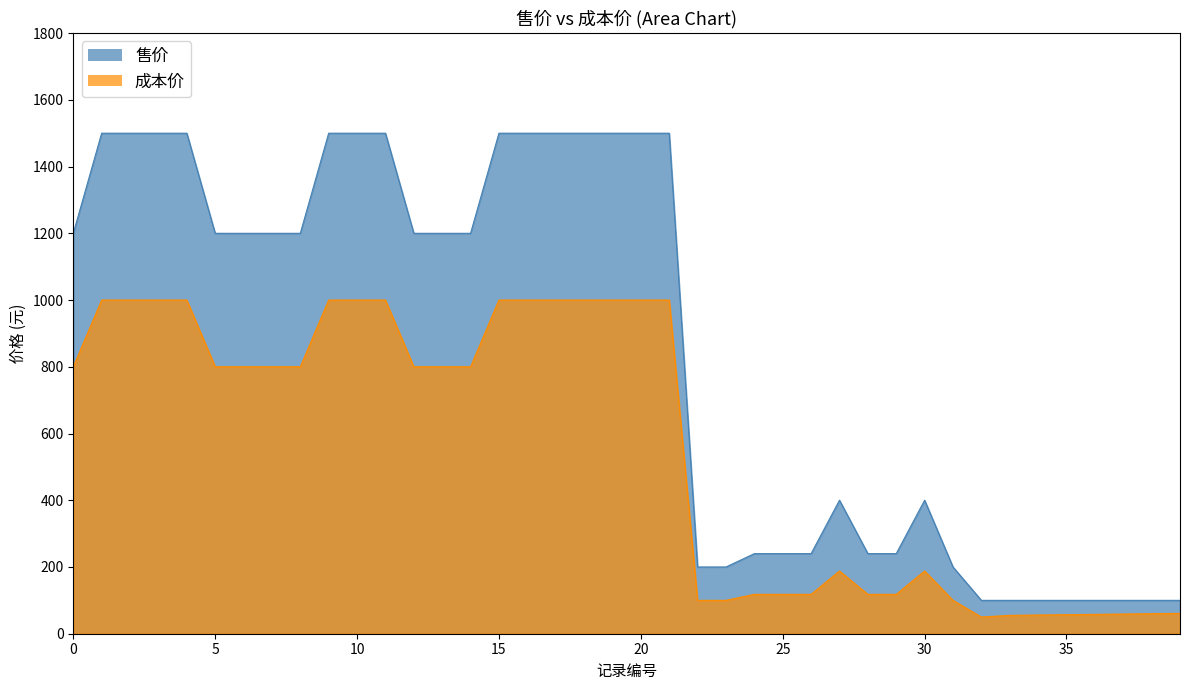

Rank the series by their average value, from highest to lowest.

售价, 成本价